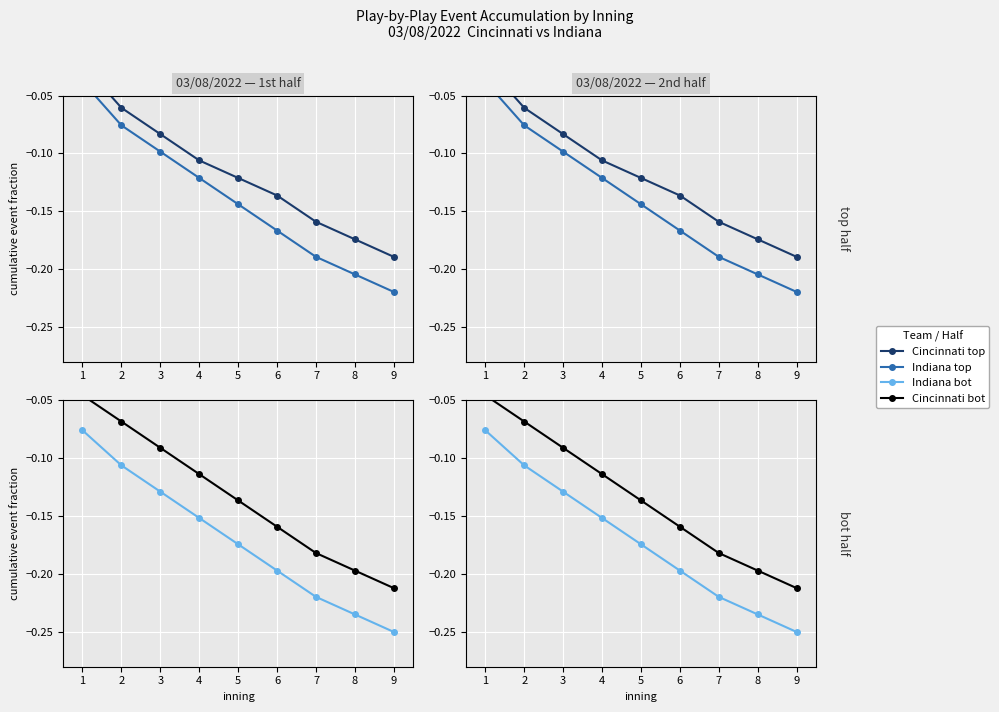

Which has a higher value, 2 or 6?

2